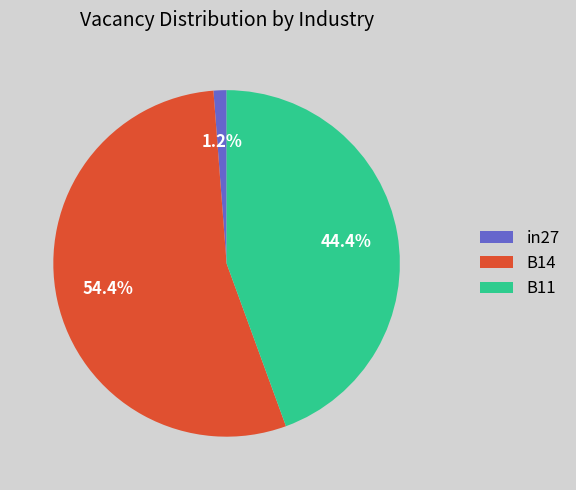

What portion of the pie excludes B14?

45.6%